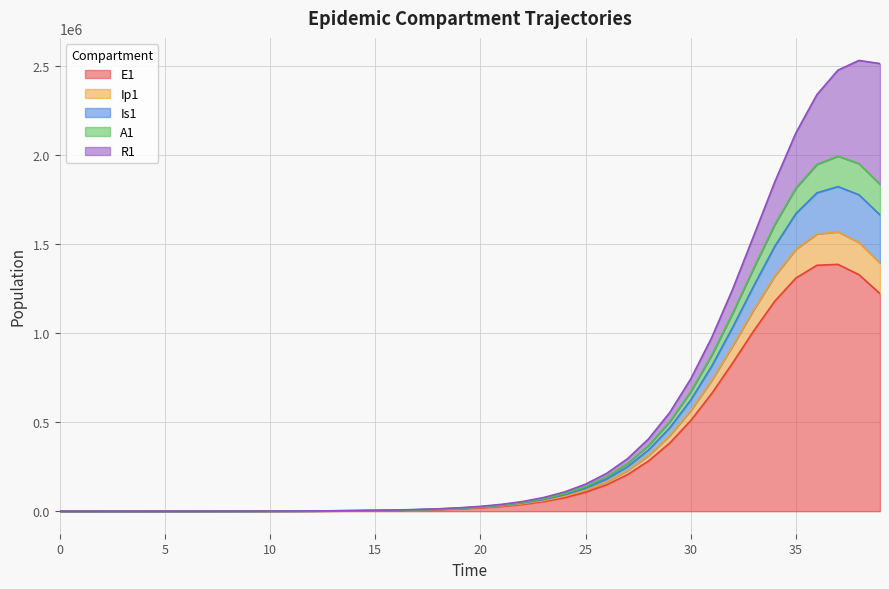

What is the sum of the E1 values at 9 and 19?

13801.4